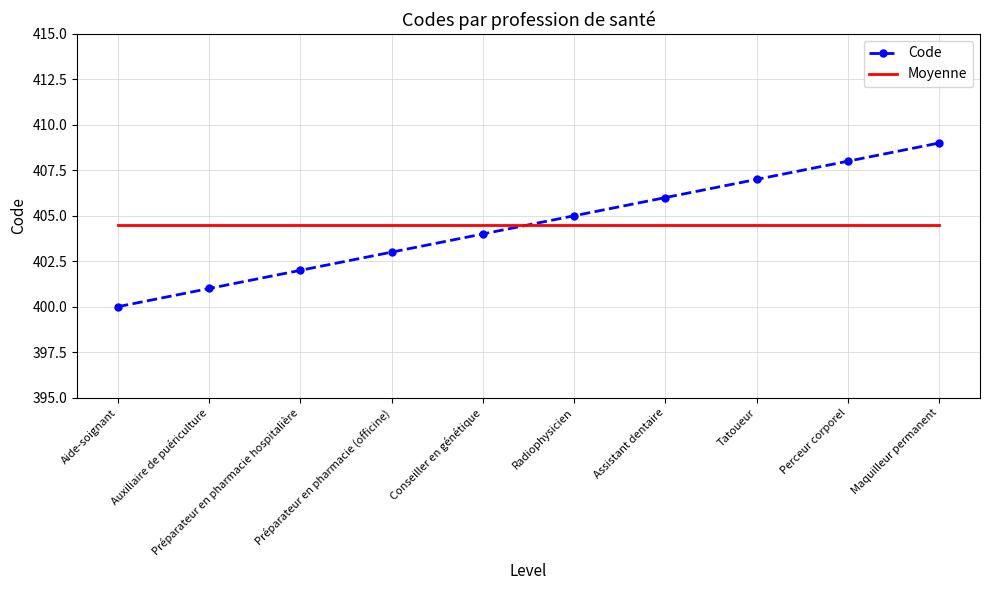

What position from the right is Auxiliaire de puériculture?

9